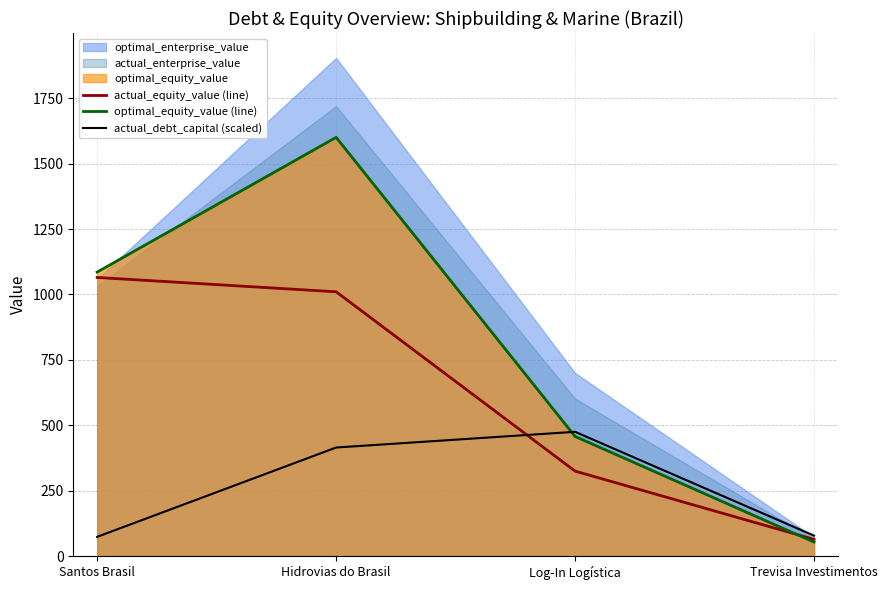

What is the average value of the optimal_equity_value (line) series?

799.3